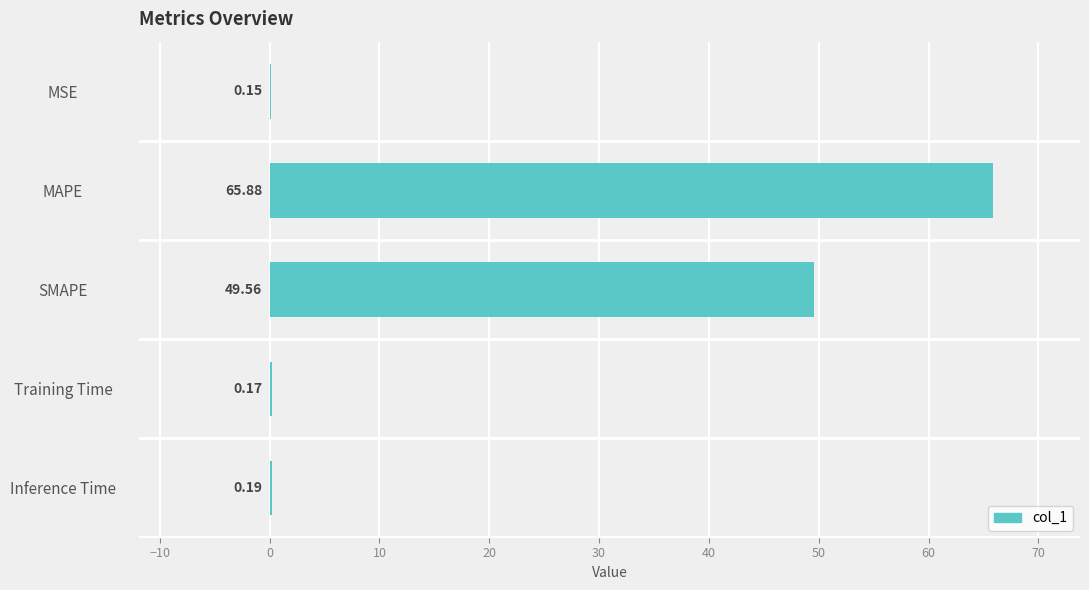

At which label is the value closest to 33?

SMAPE